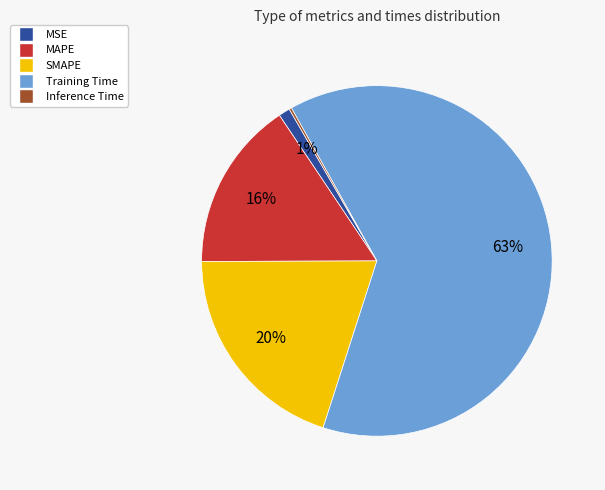

What percentage is the SMAPE slice, to the nearest percent?

20%